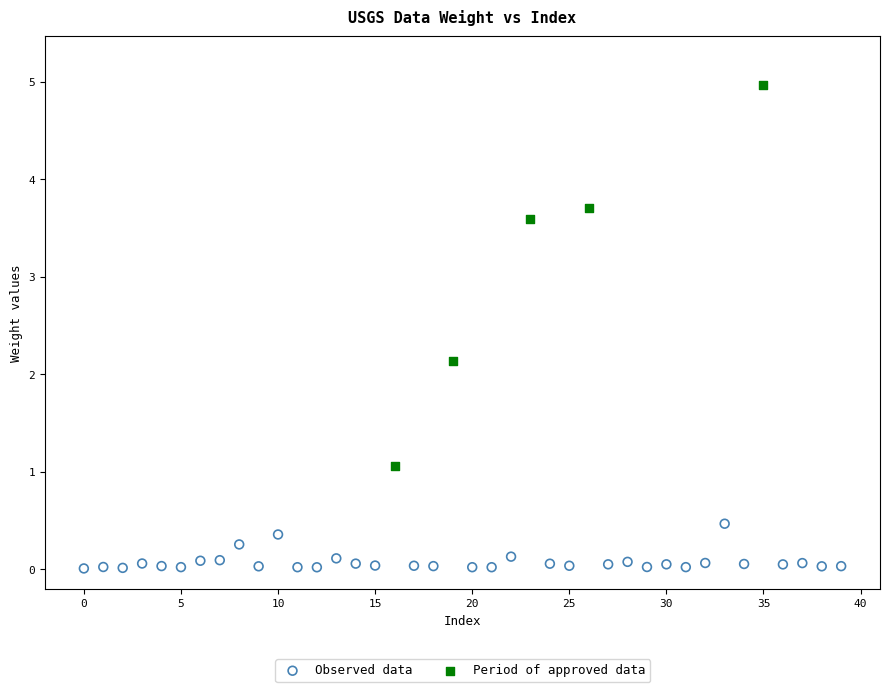

Which series has the largest Y range (max minus min)?

Period of approved data